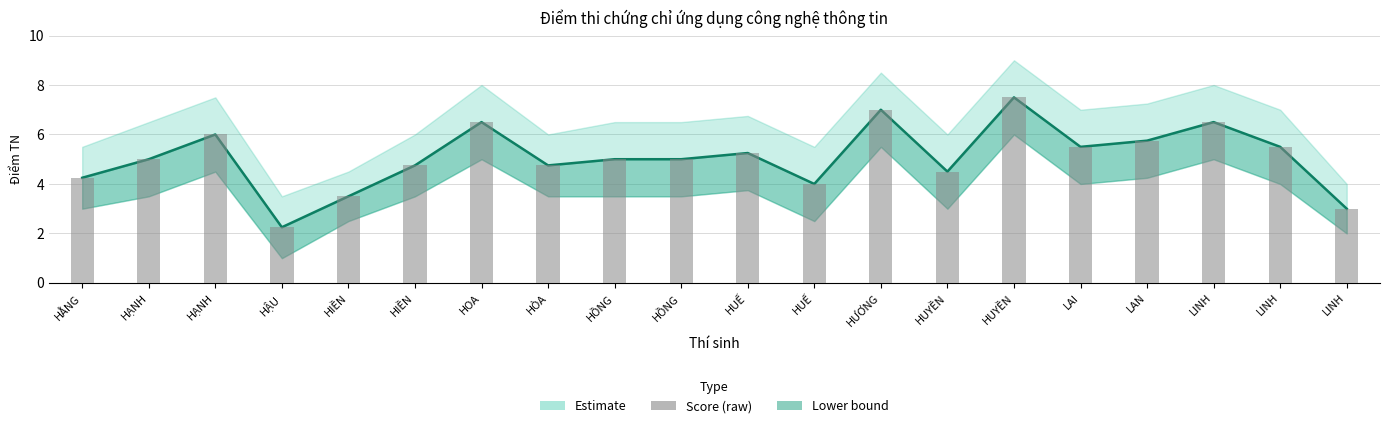

Is it true that Estimate equals 2.5 at HỒNG?

False